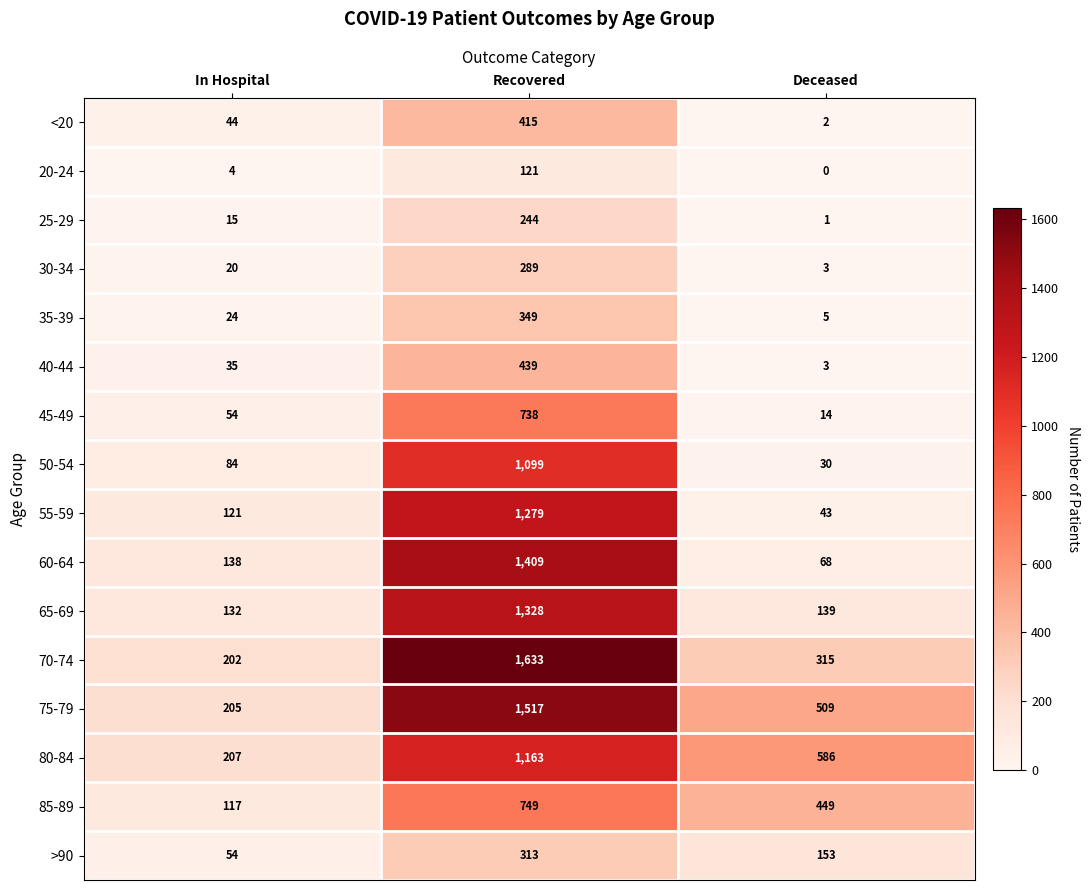

Is it true that 60-64 equals 1409 at Recovered?

True